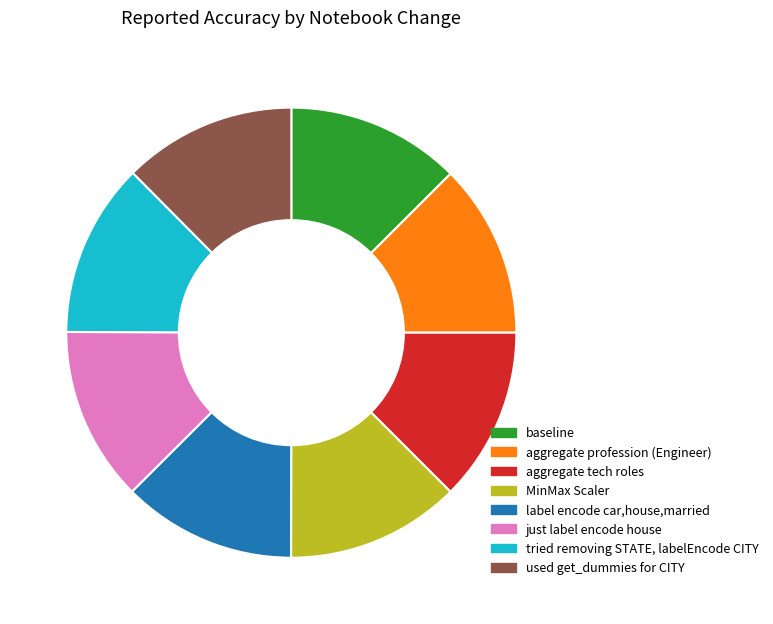

Is it true that aggregate profession (Engineer) is 1% of the pie?

False